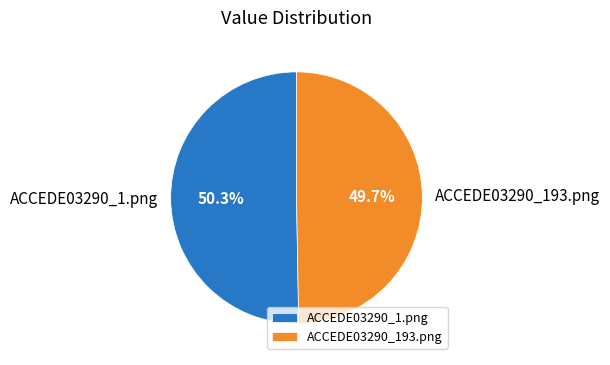

Which slice is the largest?

ACCEDE03290_1.png